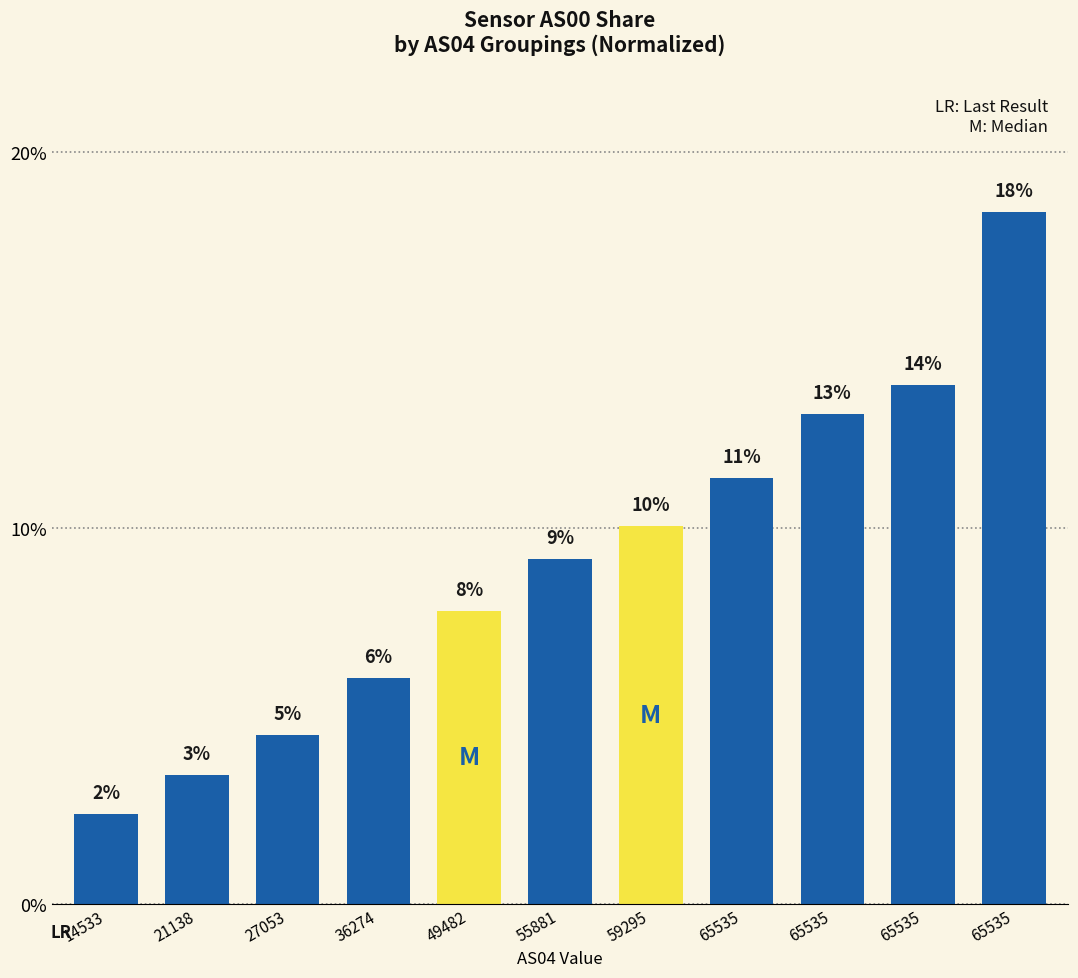

How many bars are there in total?

11